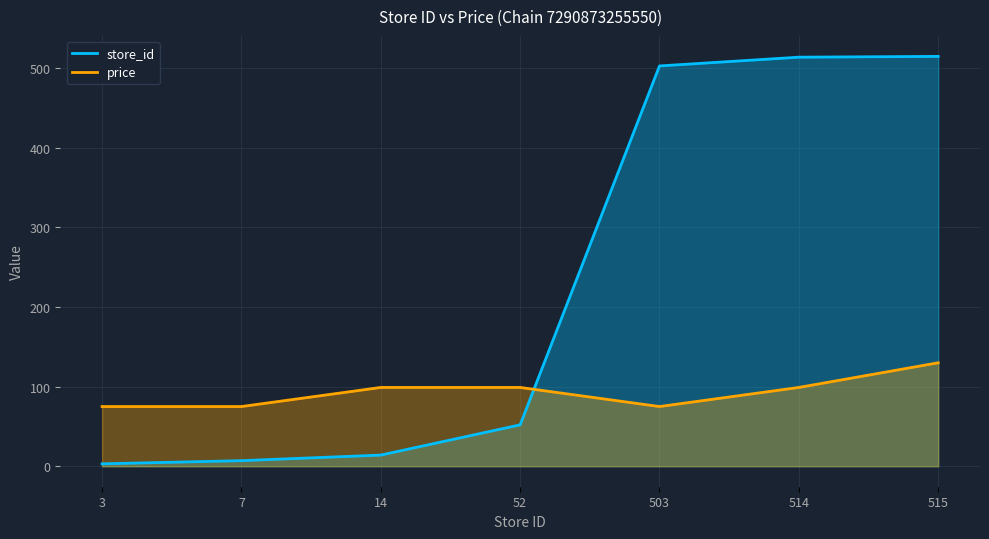

True or false: store_id and price cross at least once.

True